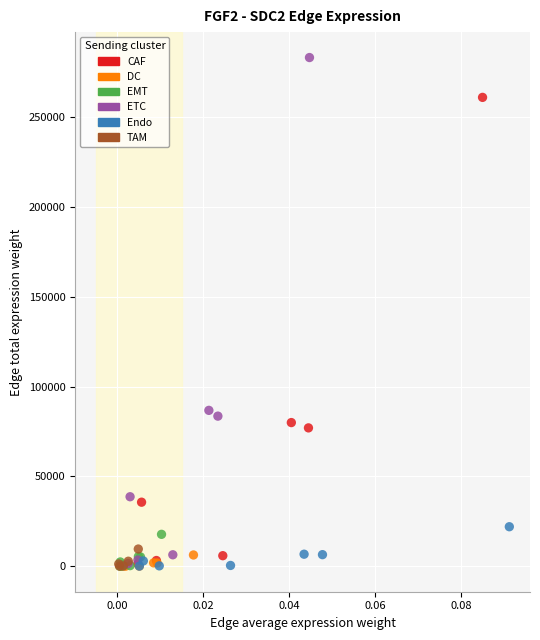

Which series contains the highest Y value?

ETC